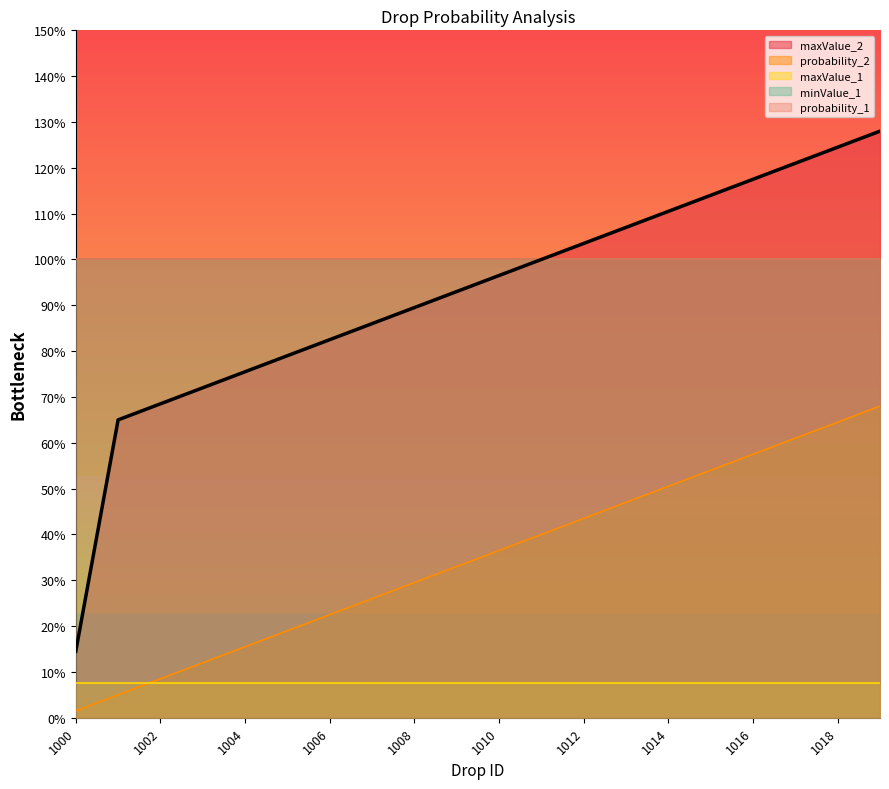

Read the maxValue_1 value at 1002.

0.1